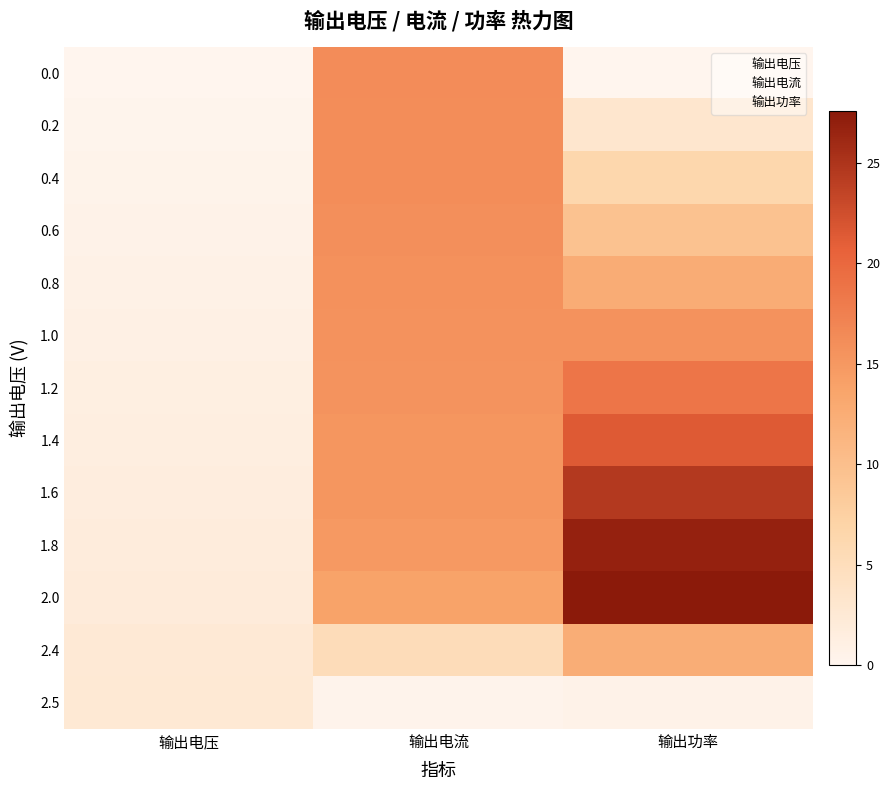

Which series has the largest total across all categories?

1.8